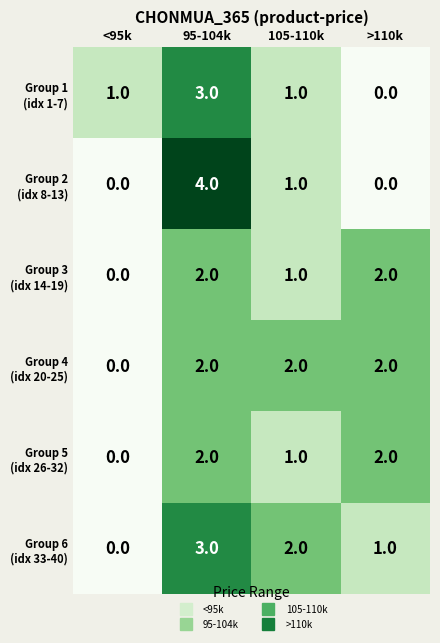

What is the total value across all series at >110k?

7